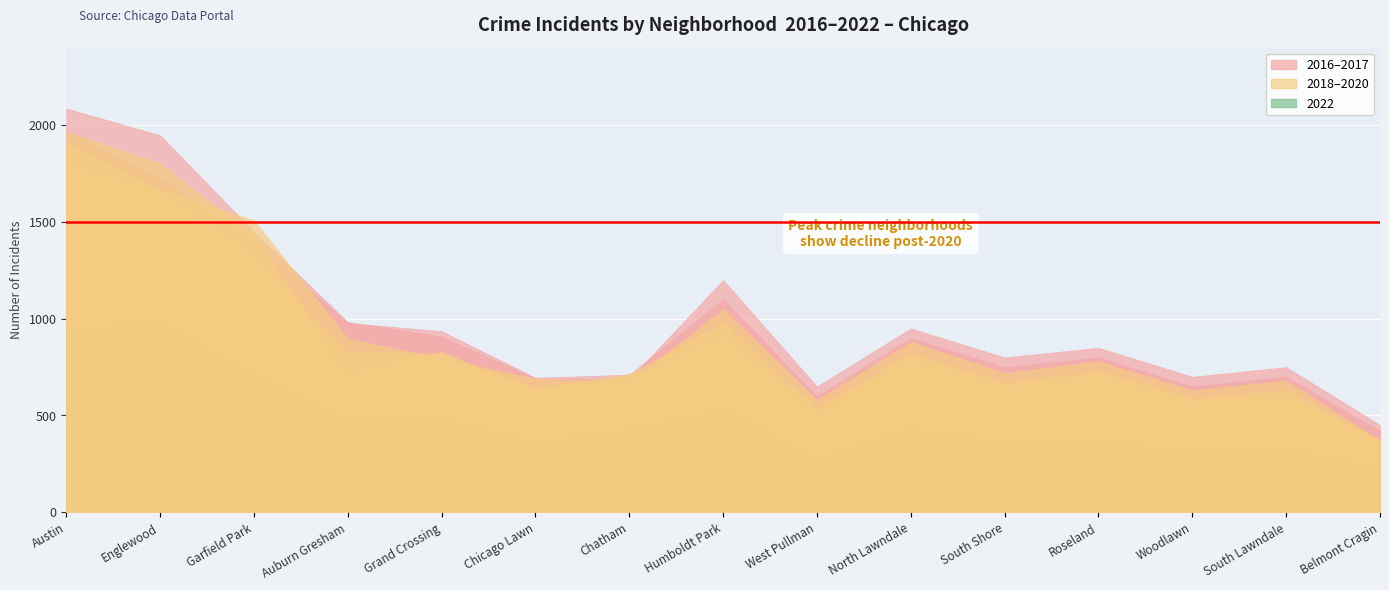

How many values in the 2018 series exceed 780?

7